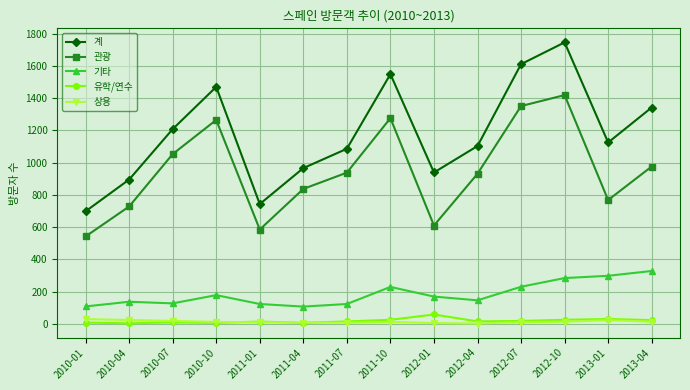

Rank the categories by 계 value from lowest to highest.

2010-01, 2011-01, 2010-04, 2012-01, 2011-04, 2011-07, 2012-04, 2013-01, 2010-07, 2013-04, 2010-10, 2011-10, 2012-07, 2012-10